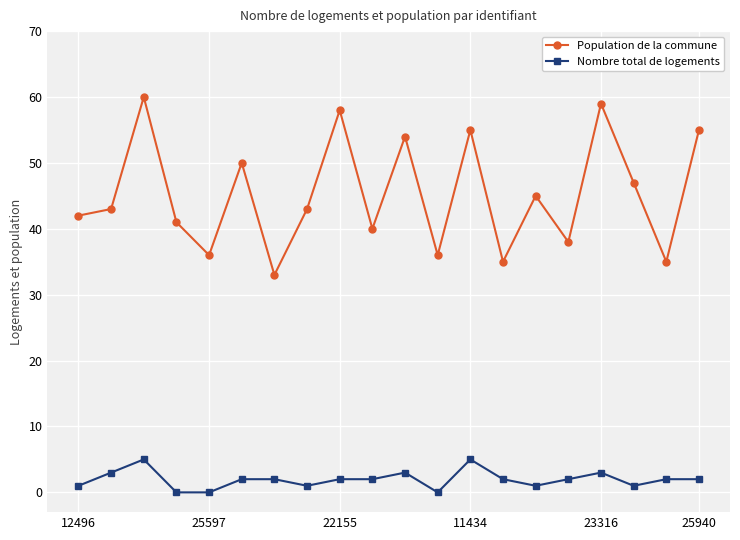

How many interior local peaks does the Population de la commune series have?

7